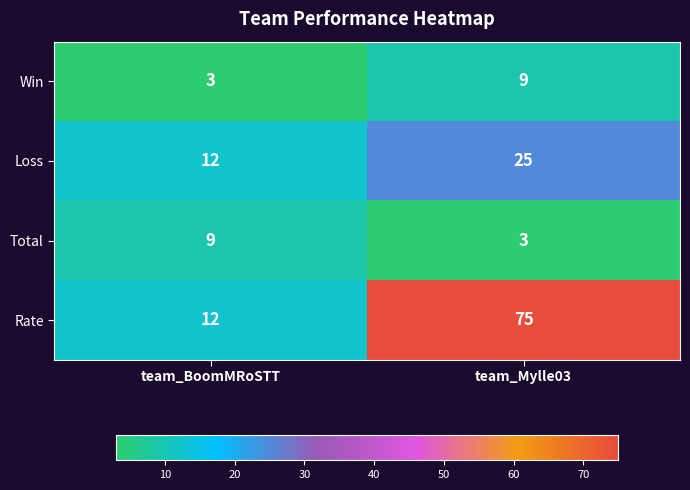

Is the value of Total at team_BoomMRoSTT greater than the value of Loss at team_BoomMRoSTT?

No